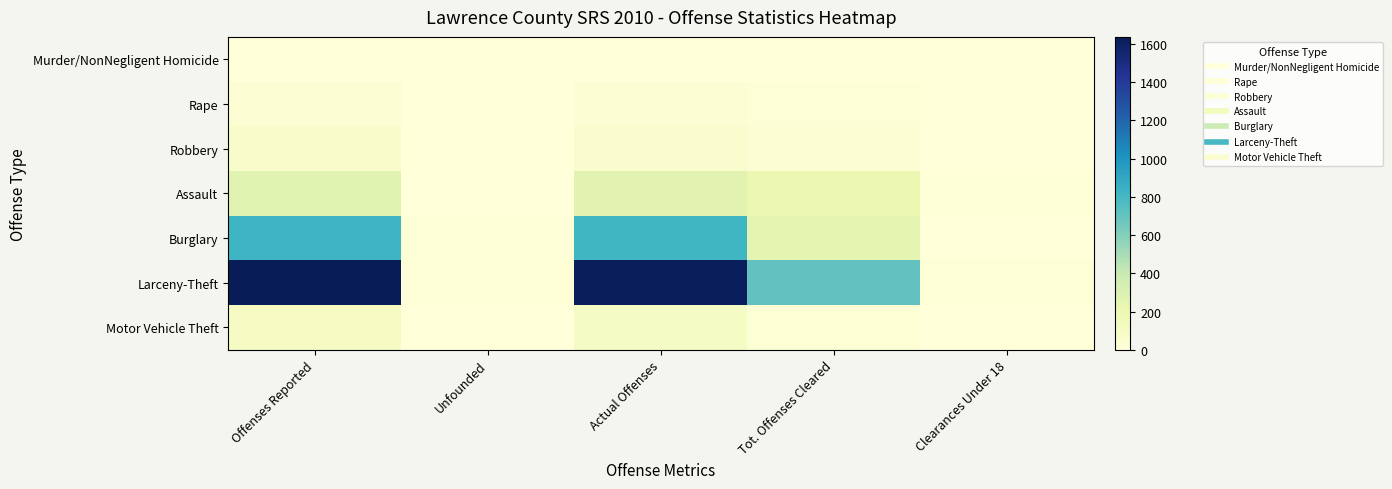

Reading right to left, transcribe all the data shown in this chart.

Murder/NonNegligent Homicide: Clearances Under 18=0	Tot. Offenses Cleared=4	Actual Offenses=6	Unfounded=0	Offenses Reported=6
Rape: Clearances Under 18=2	Tot. Offenses Cleared=17	Actual Offenses=32	Unfounded=1	Offenses Reported=33
Robbery: Clearances Under 18=2	Tot. Offenses Cleared=36	Actual Offenses=70	Unfounded=2	Offenses Reported=72
Assault: Clearances Under 18=12	Tot. Offenses Cleared=210	Actual Offenses=267	Unfounded=2	Offenses Reported=269
Burglary: Clearances Under 18=4	Tot. Offenses Cleared=249	Actual Offenses=815	Unfounded=13	Offenses Reported=828
Larceny-Theft: Clearances Under 18=23	Tot. Offenses Cleared=709	Actual Offenses=1620	Unfounded=17	Offenses Reported=1637
Motor Vehicle Theft: Clearances Under 18=0	Tot. Offenses Cleared=26	Actual Offenses=107	Unfounded=4	Offenses Reported=111